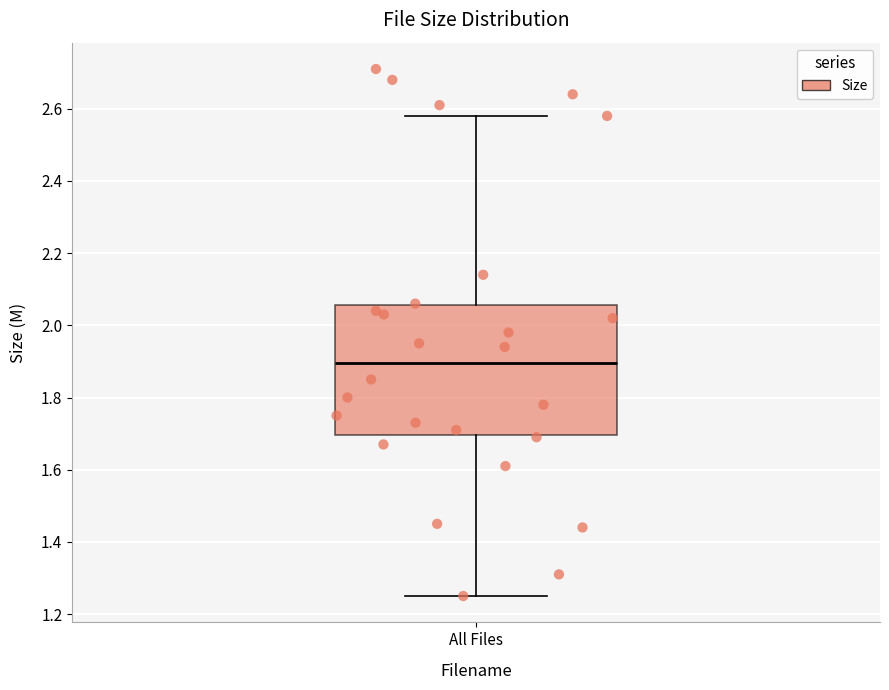

Where does the upper whisker of the box for All Files end on the y-axis? The values are not printed on the chart, so give them approximately, as read against the axis.

2.58